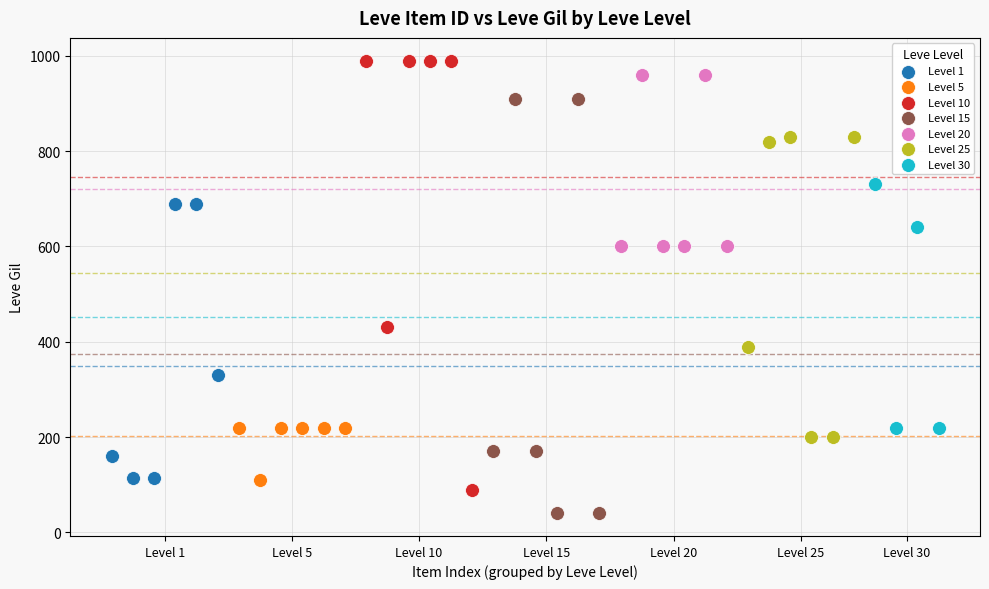

Which series contains the highest Y value?

Level 10